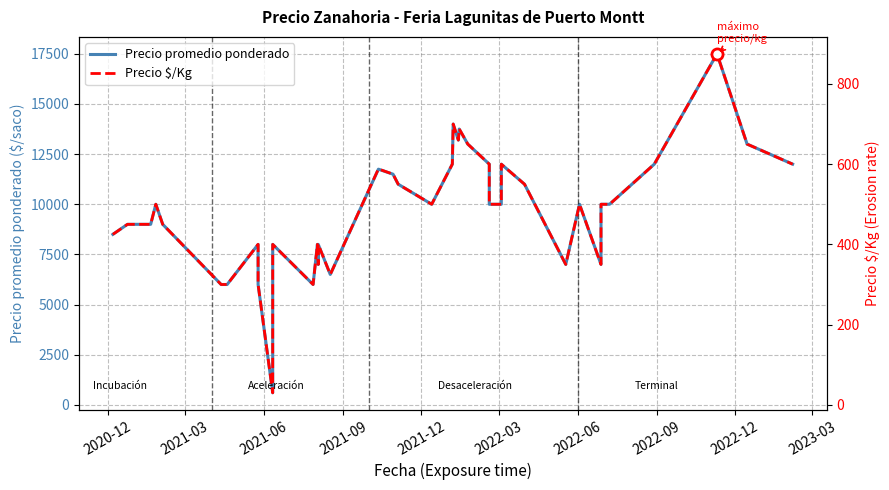

What is the smallest value displayed?

30